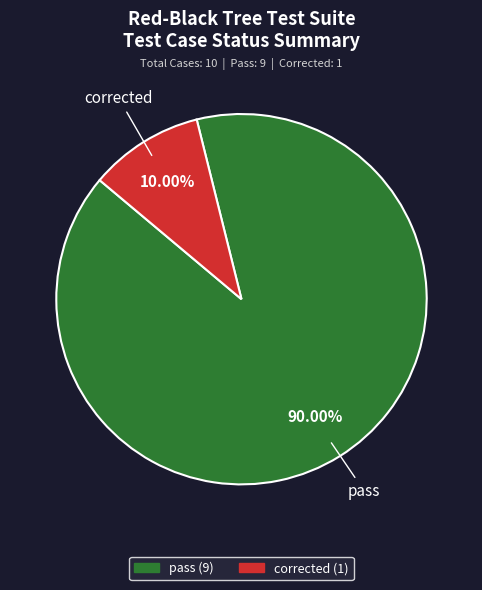

Does any single category account for the majority?

Yes